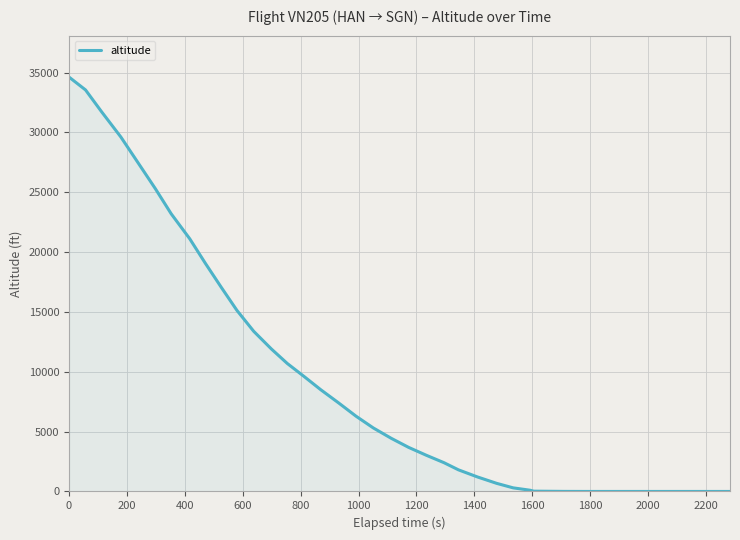

What is the difference between the maximum and minimum values?

34625.4